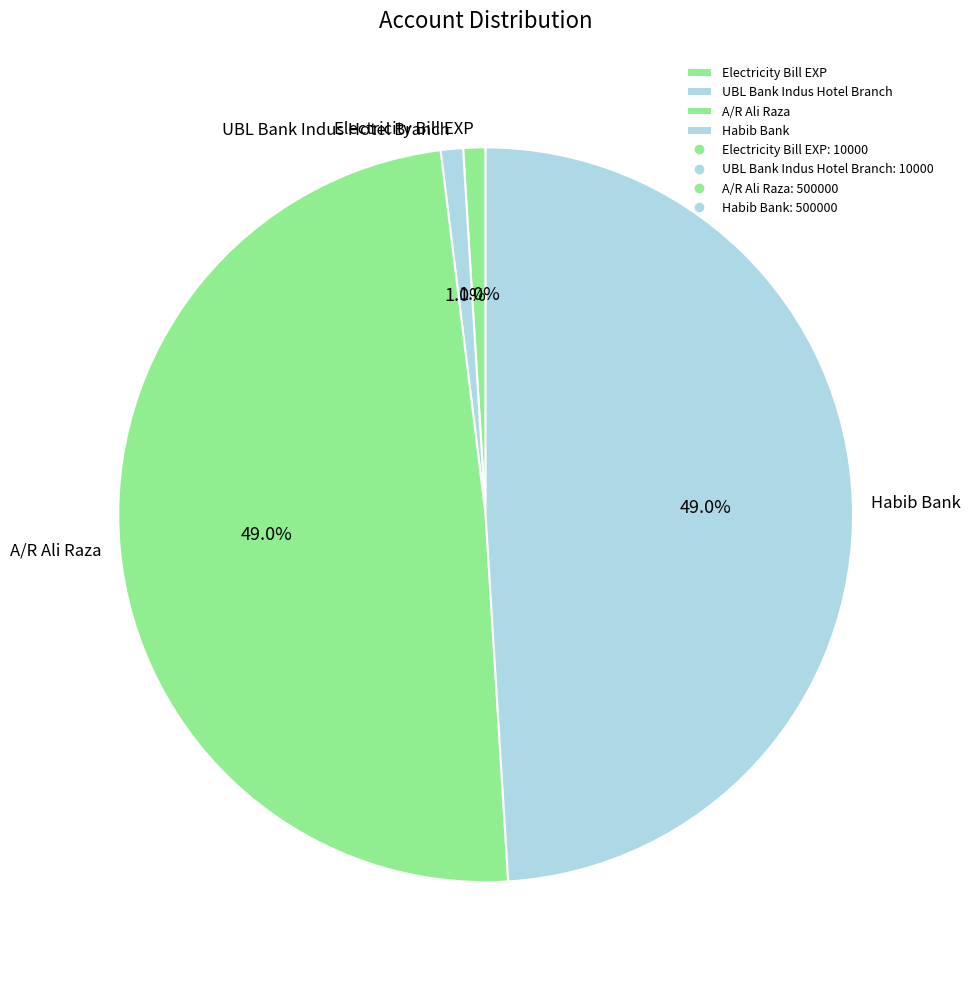

Between UBL Bank Indus Hotel Branch and A/R Ali Raza, which is larger?

A/R Ali Raza